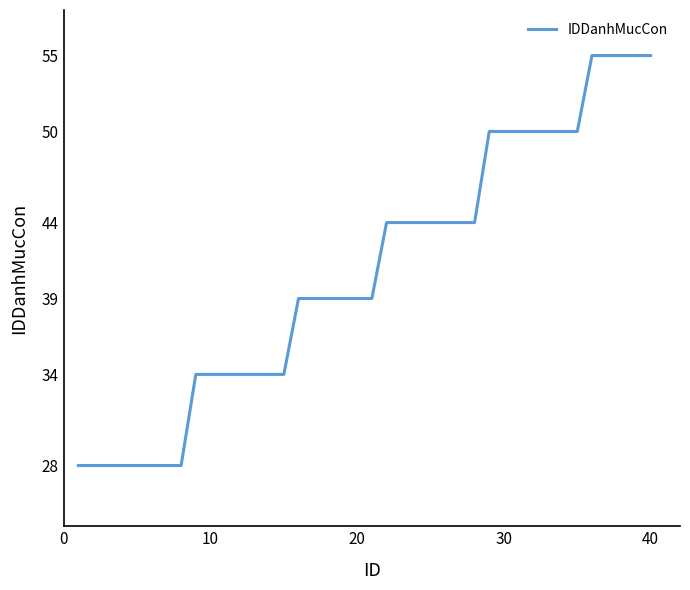

What is the minimum value shown in the chart?

28